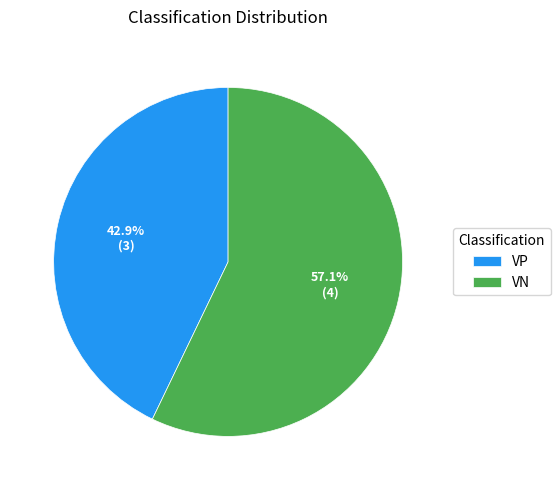

How many segments does this pie chart have?

2